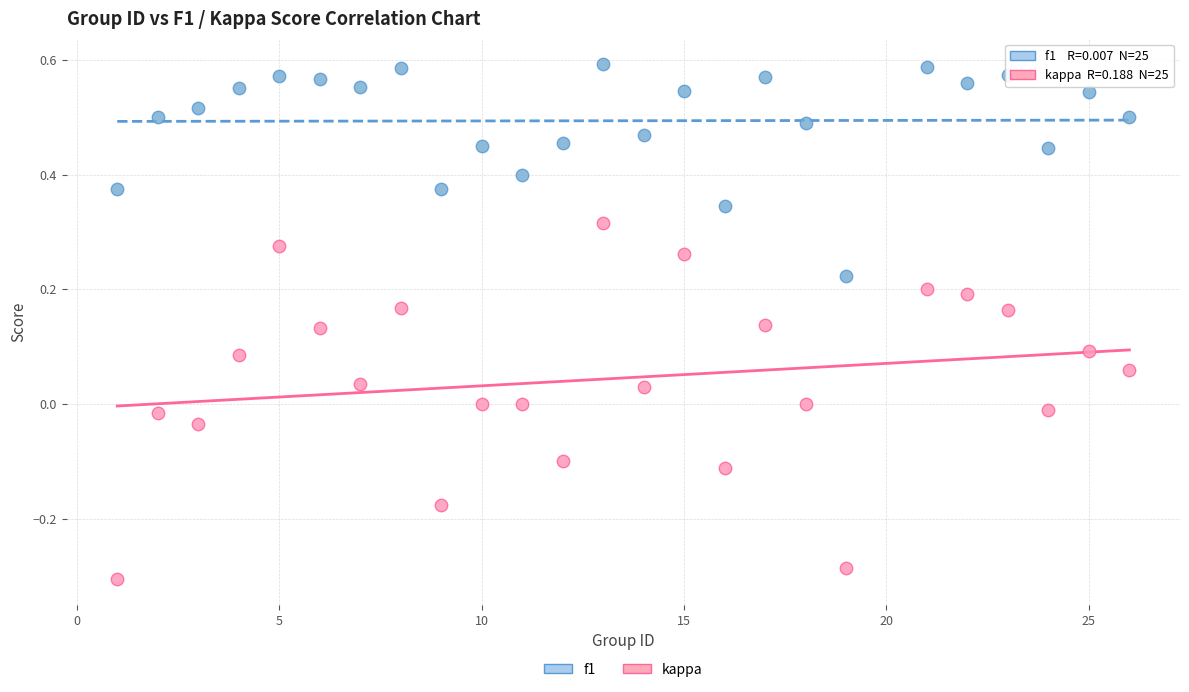

Which series contains the lowest Y value?

kappa